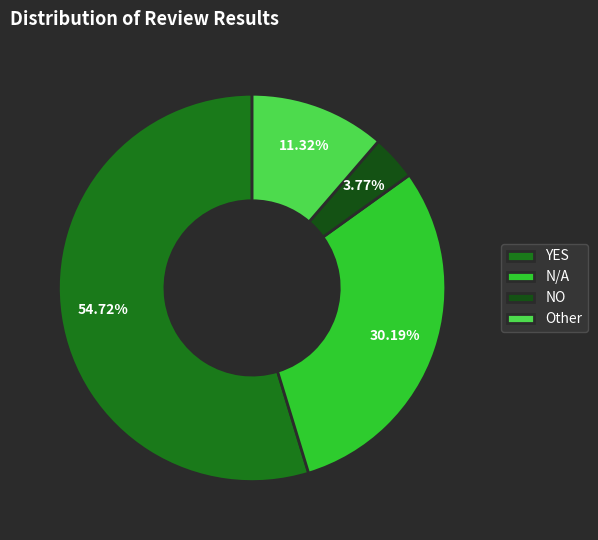

True or false: YES accounts for 43% of the total.

False